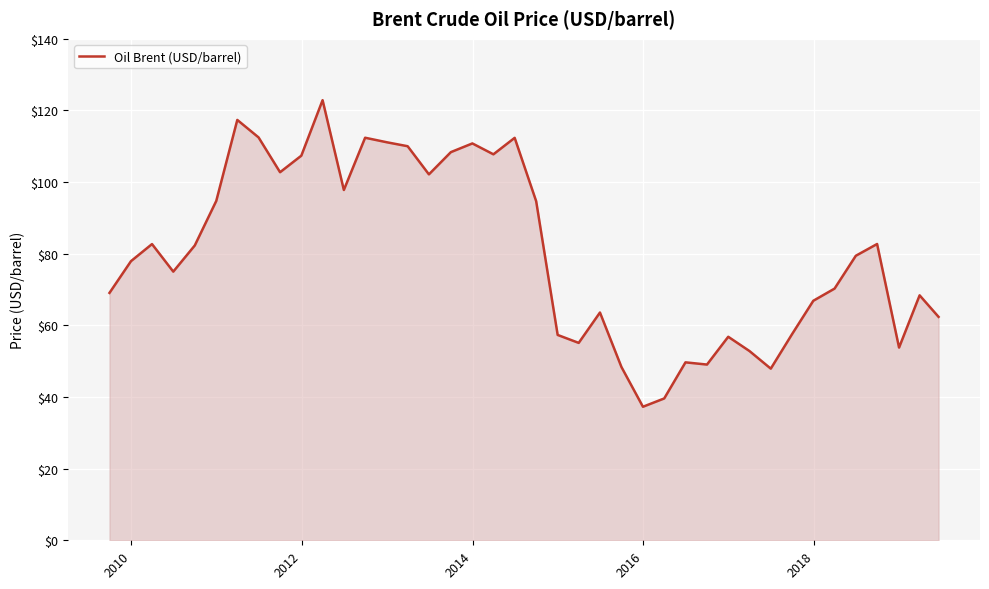

What is the greatest value displayed?

122.9